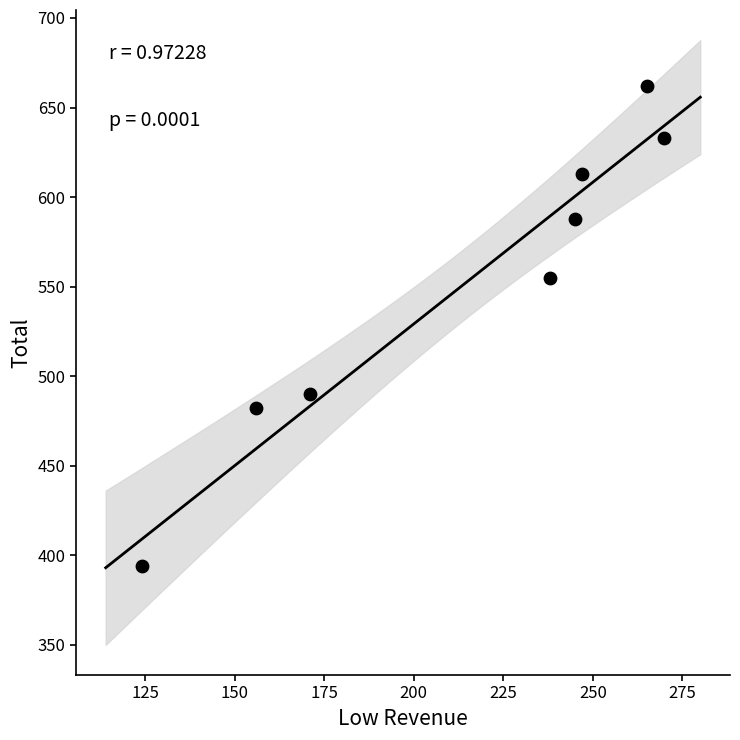

What Y value in the scatter plot is closest to 528?

555